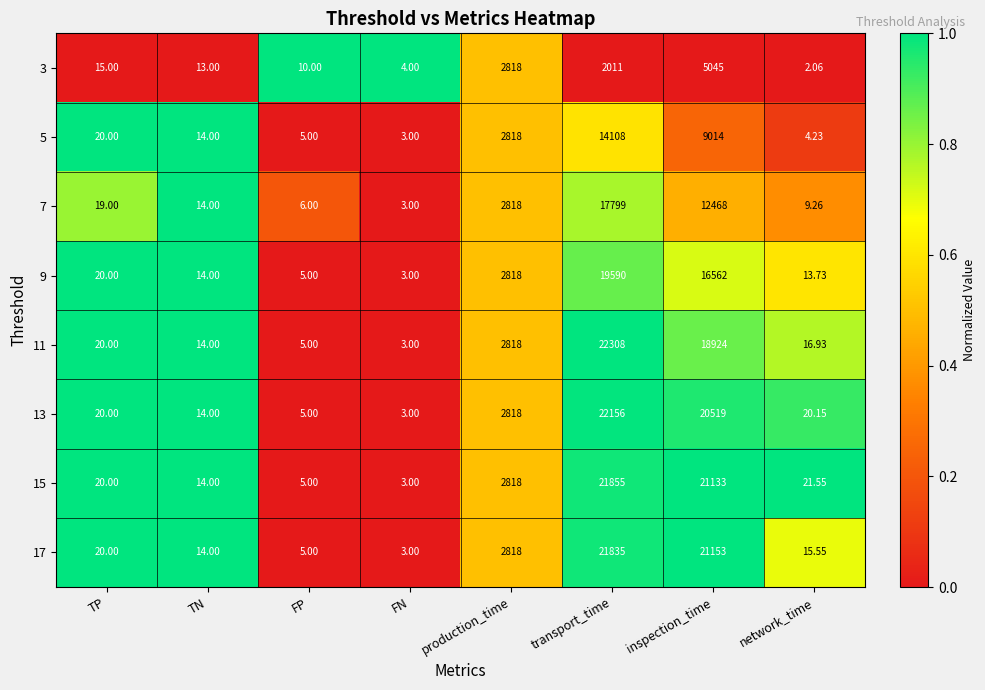

List the labels in order of 13 value, largest first.

transport_time, inspection_time, production_time, network_time, TP, TN, FP, FN